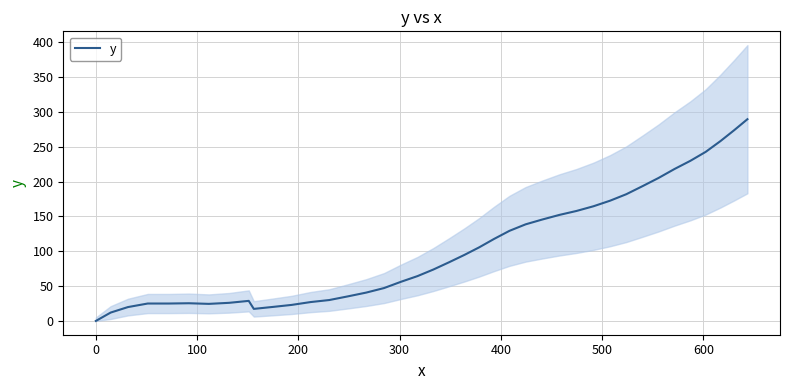

True or false: there are more than 0 points higher than both neighbors.

True